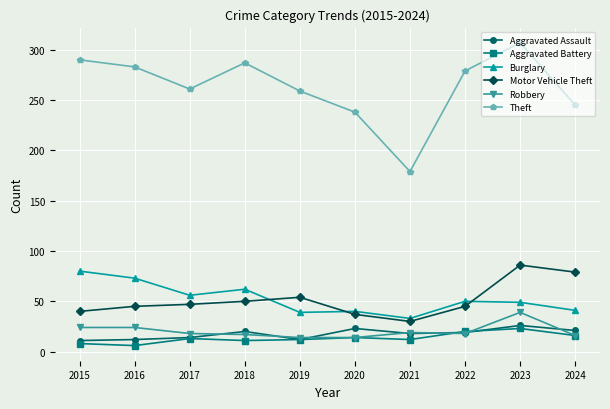

True or false: Theft and Aggravated Battery cross at least once.

False